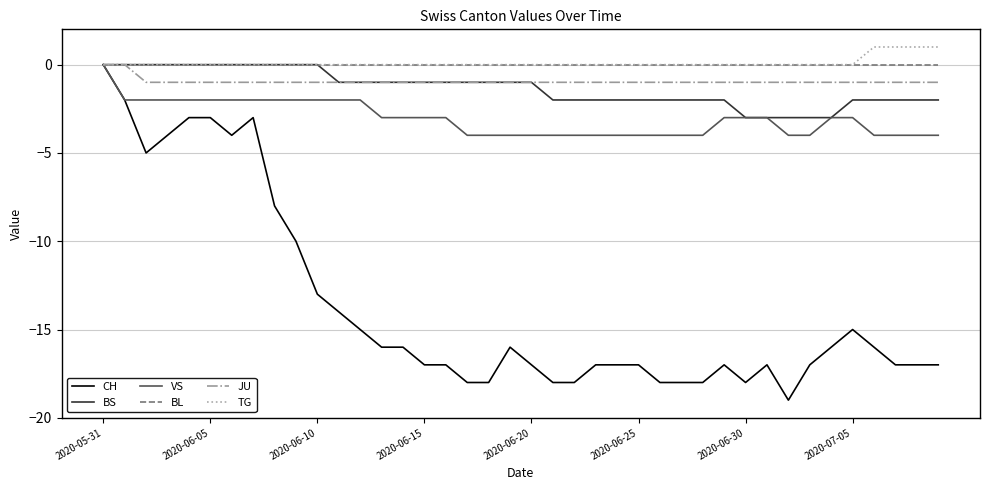

Which series has the largest range (max minus min)?

CH